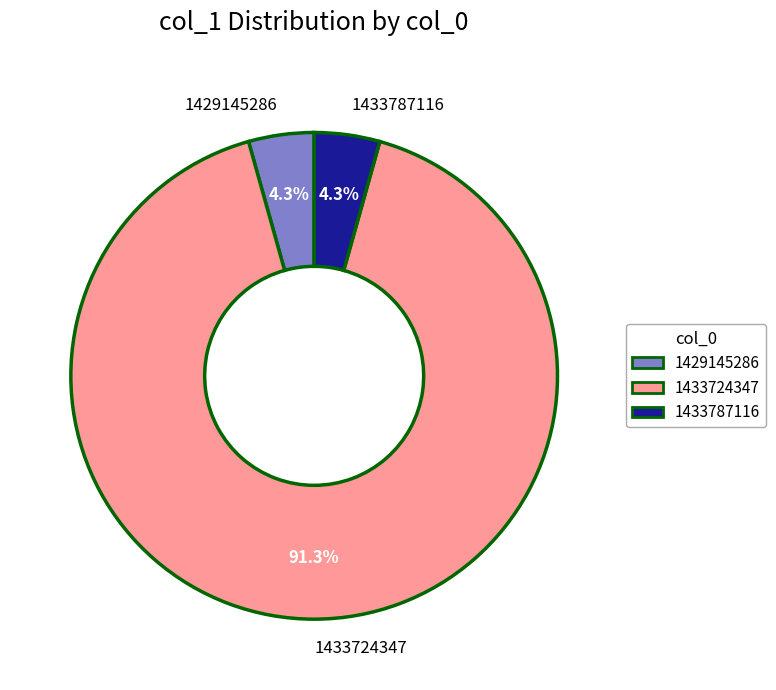

Is the sum of 1429145286 and 1433724347 greater than half?

Yes